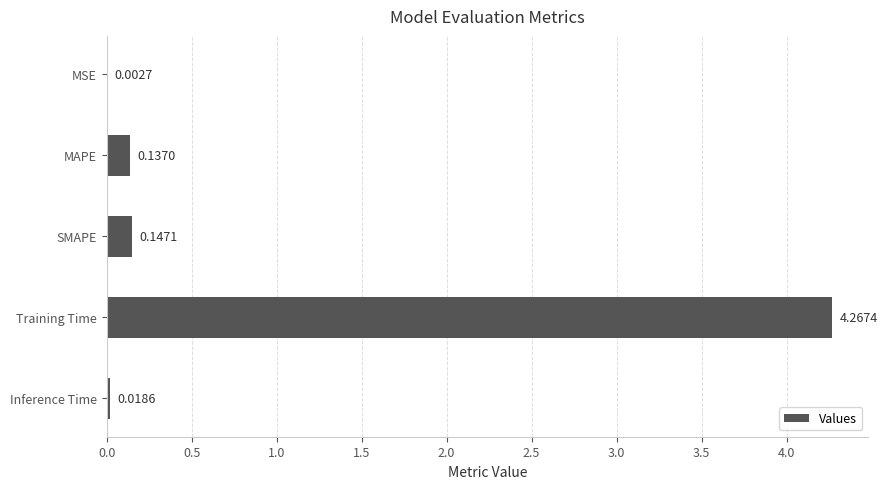

Which label corresponds to the largest value in the chart?

Training Time